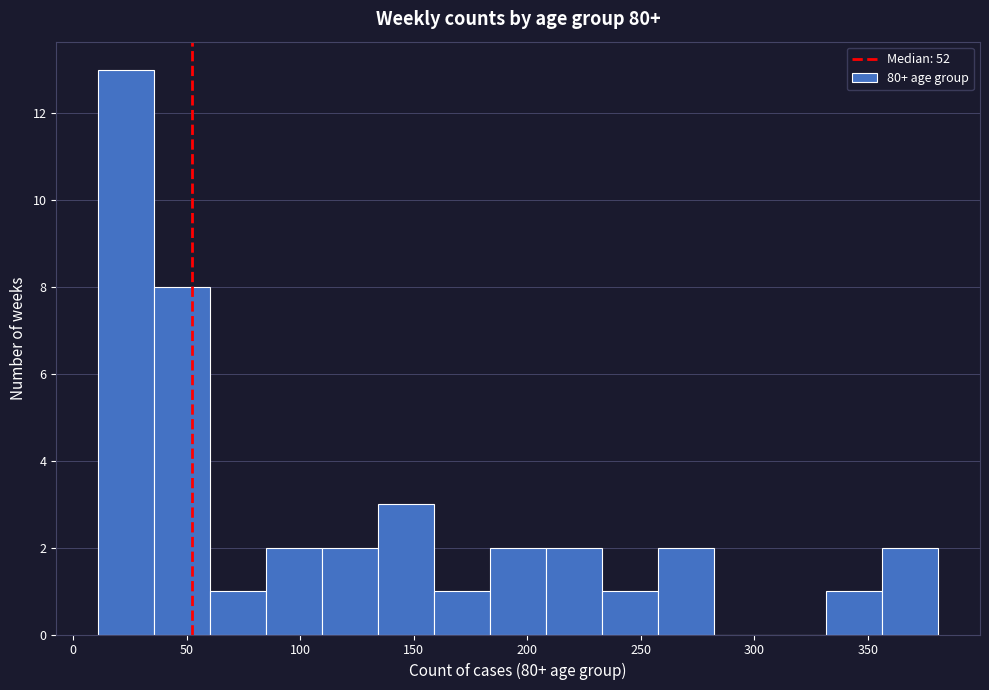

How tall is the bar that spans 60 to 85 on the x-axis? Neither the bar edges nor the heights are printed on the chart, so give them approximately, as read against the axes.

1